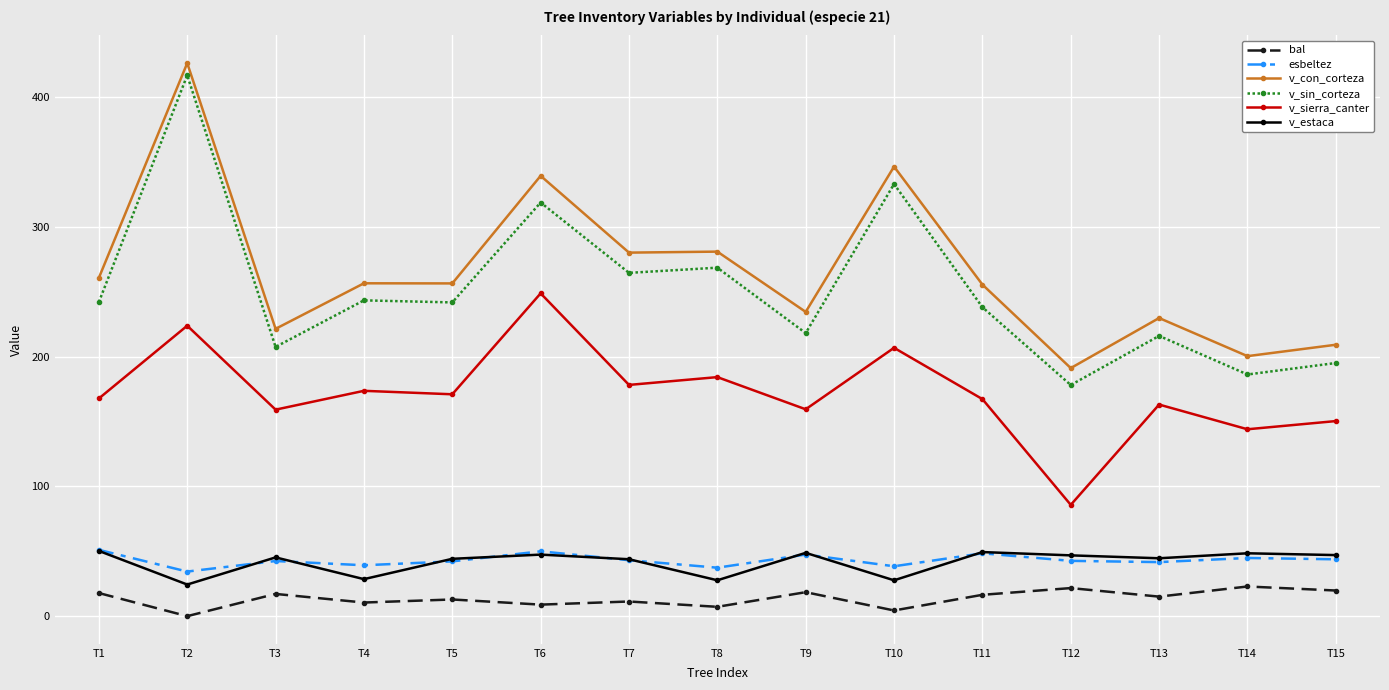

True or false: v_con_corteza and v_estaca intersect in this chart.

False